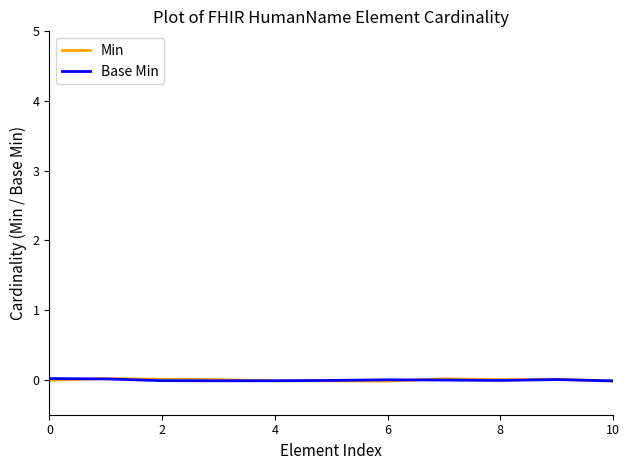

True or false: Min has more than 0 points higher than both neighbors.

True